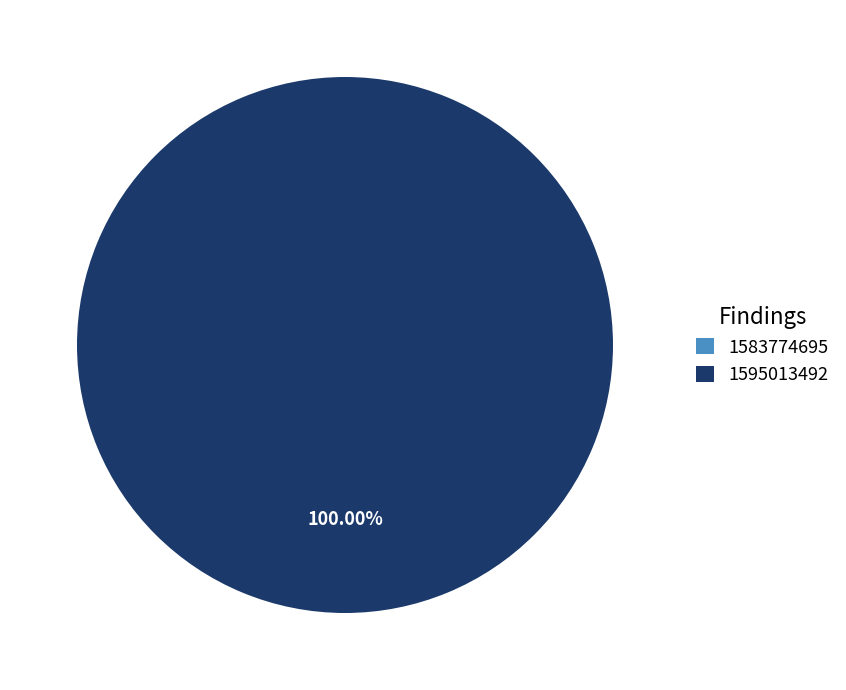

Rank the categories by value from highest to lowest.

1595013492, 1583774695